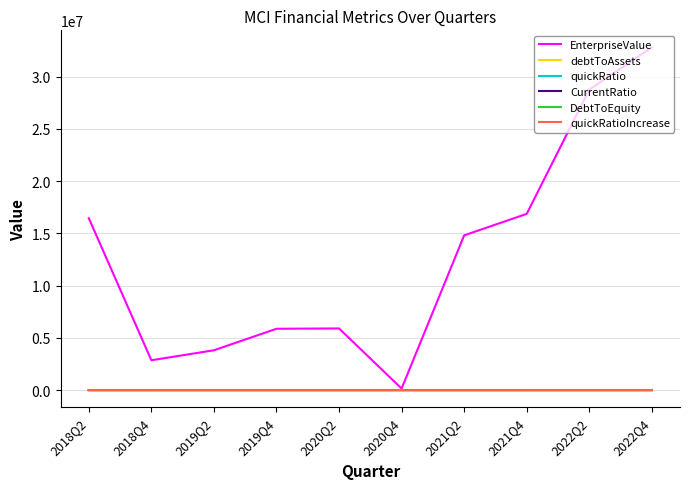

Read the quickRatioIncrease value at 2021Q4.

-8.2